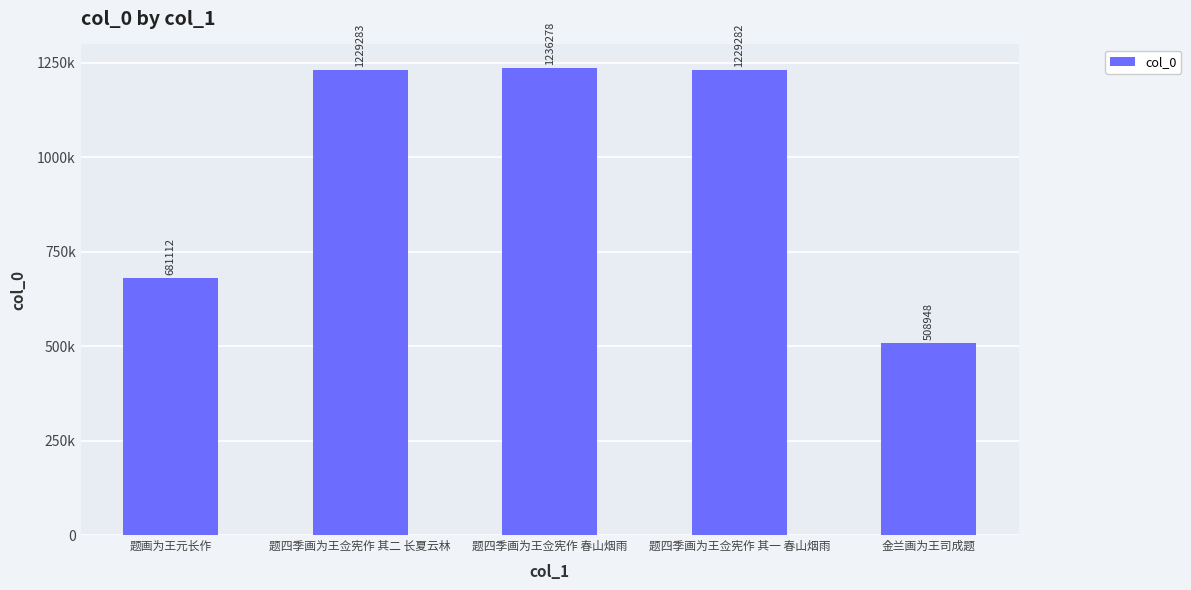

Does the chart contain any negative values?

No